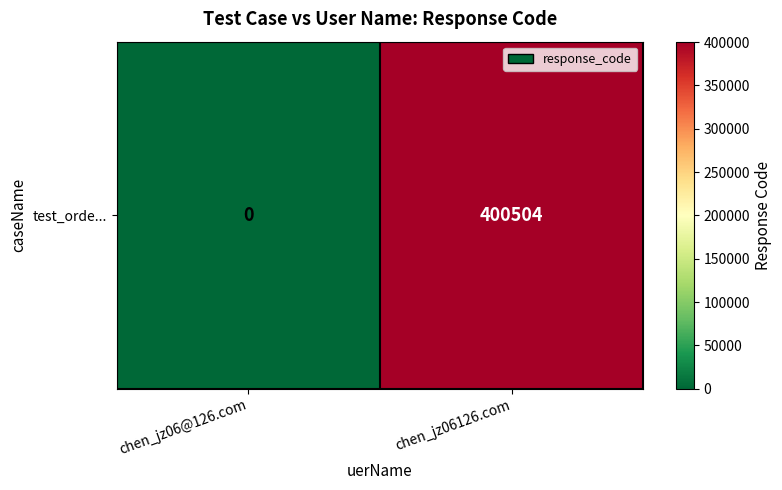

Count the number of categories in the chart.

2